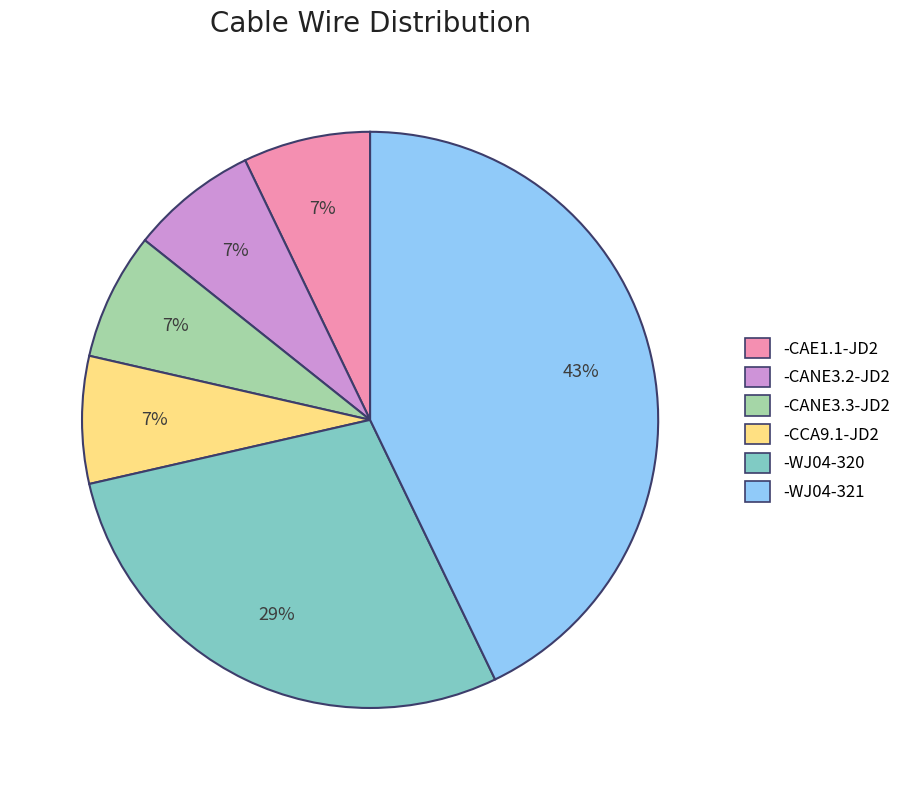

Is it true that -CCA9.1-JD2 is 7% of the pie?

True